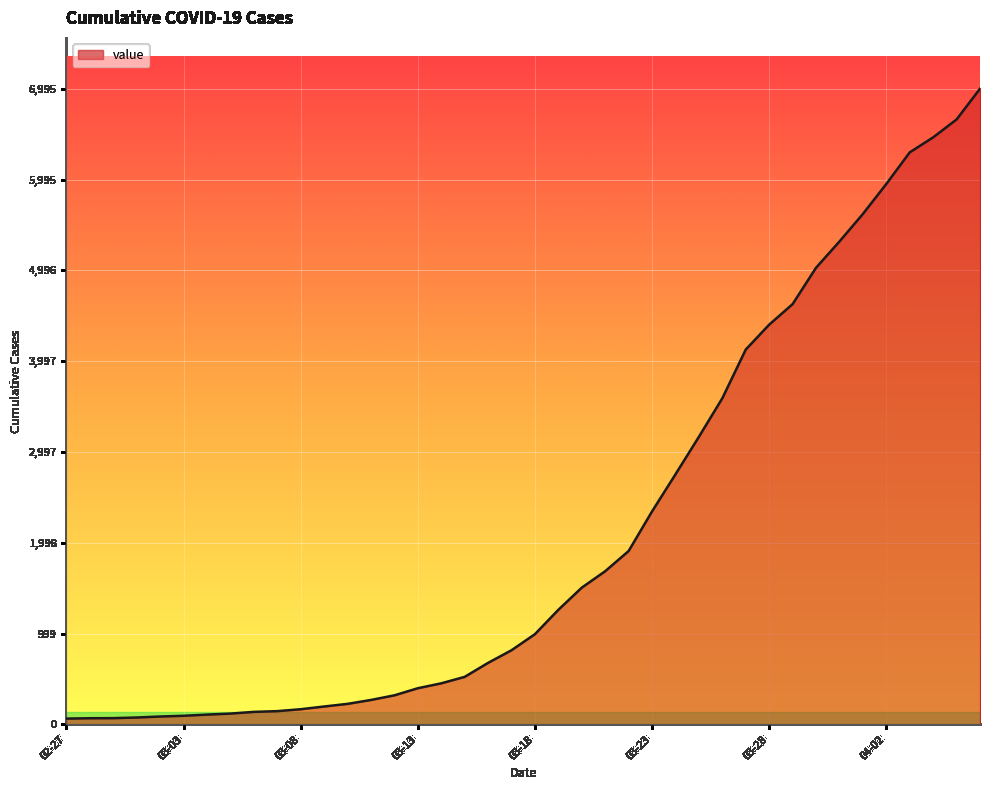

What is the greatest value displayed?

6995